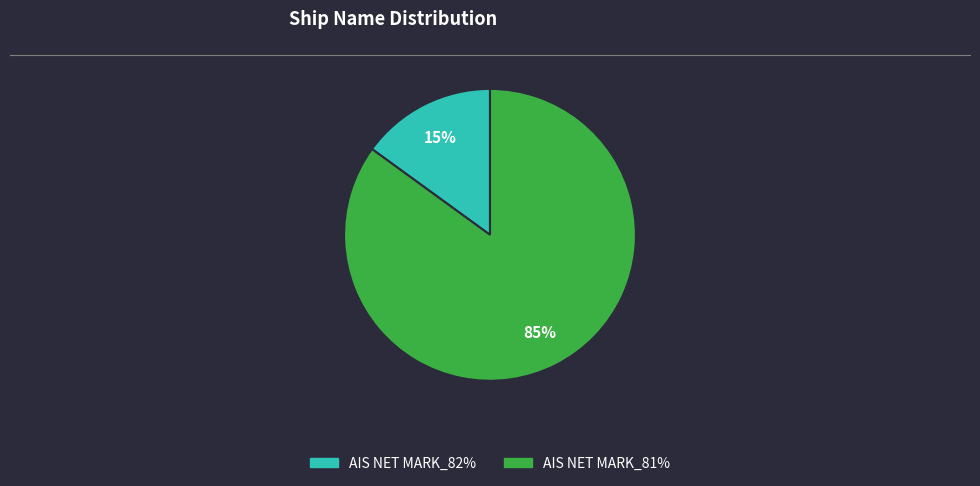

Does any single category account for the majority?

Yes